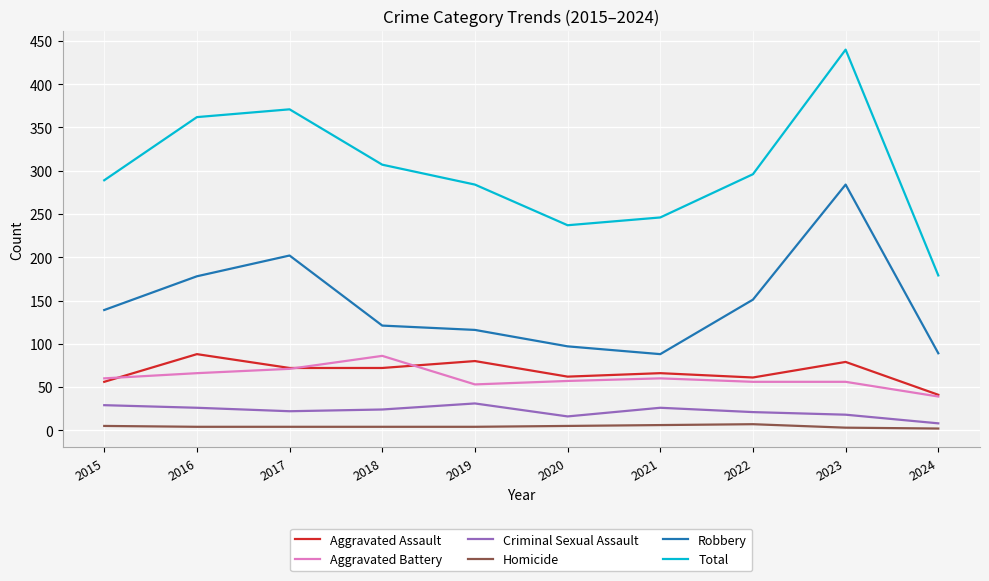

True or false: Aggravated Assault and Total cross at least once.

False